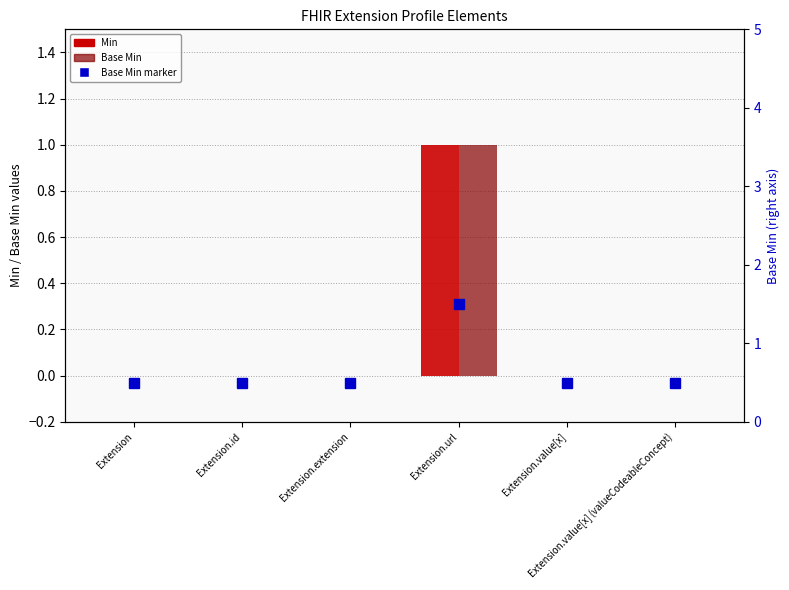

Are the bars horizontal?

No